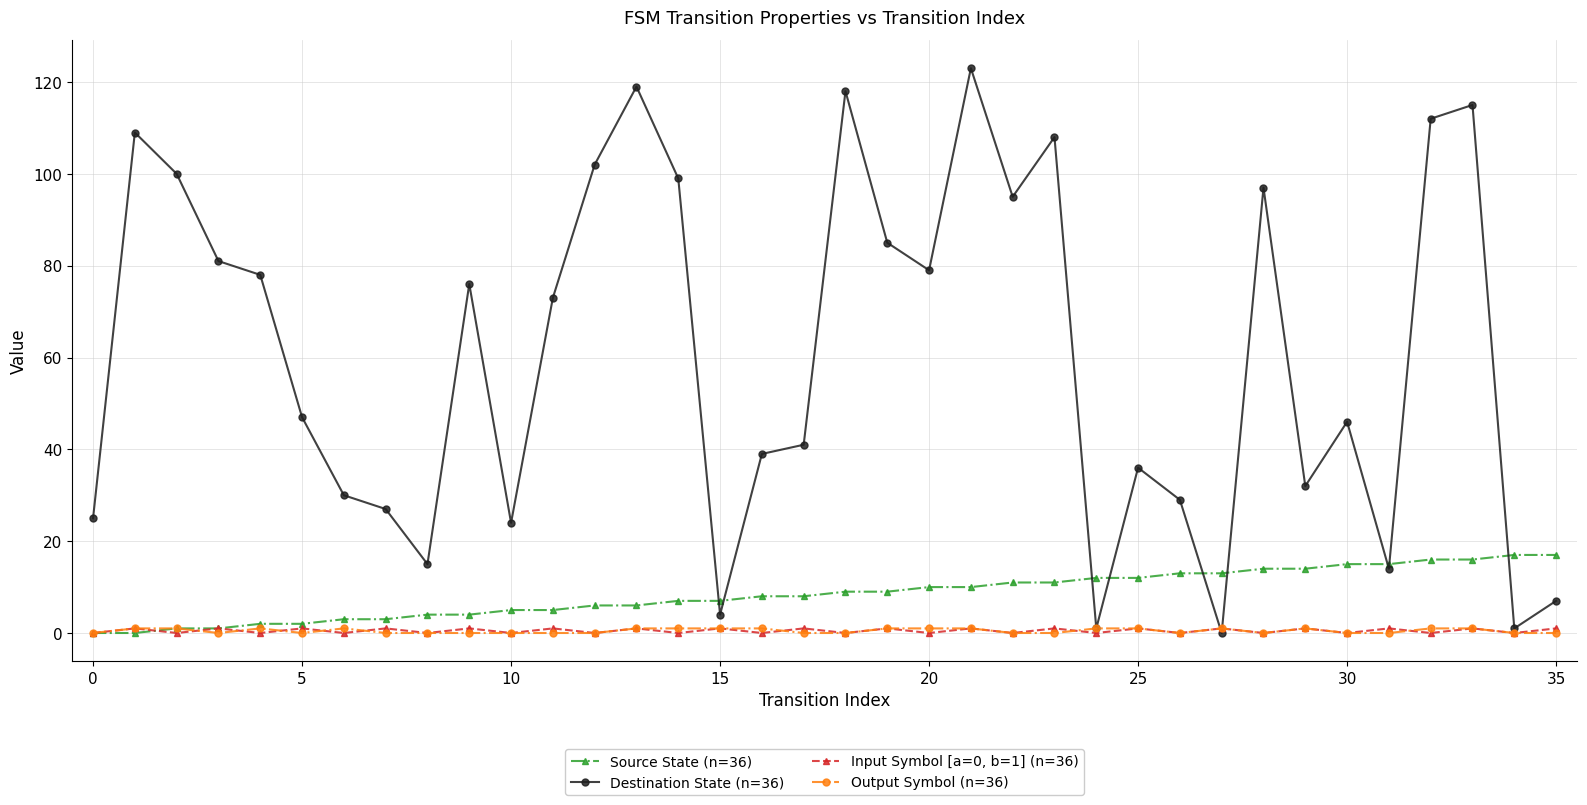

True or false: Destination State (n=36) has more than 2 interior local peaks.

True